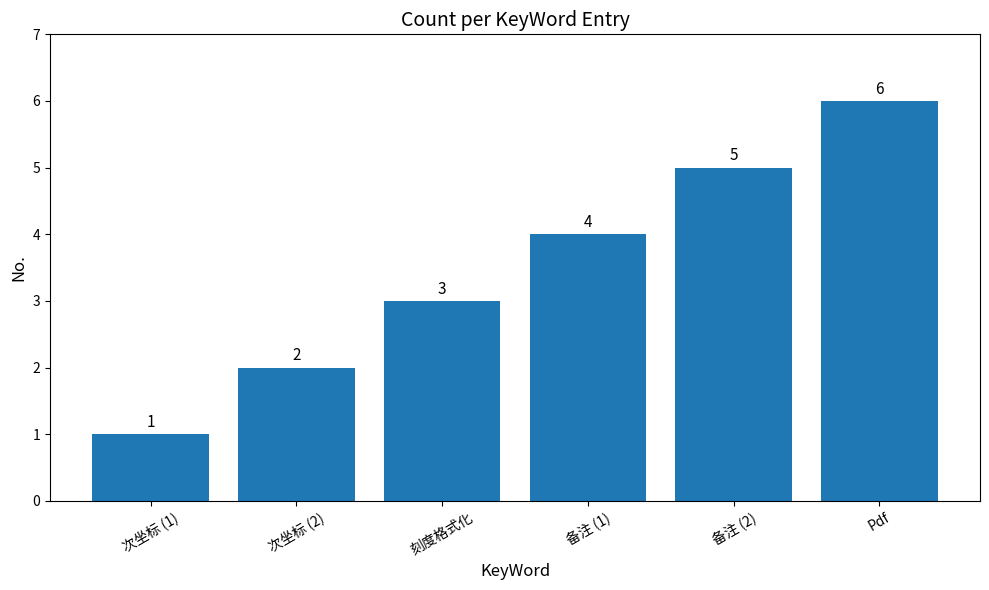

Reading left to right, extract all data points from this chart.

次坐标 (1)=1	次坐标 (2)=2	刻度格式化=3	备注 (1)=4	备注 (2)=5	Pdf=6